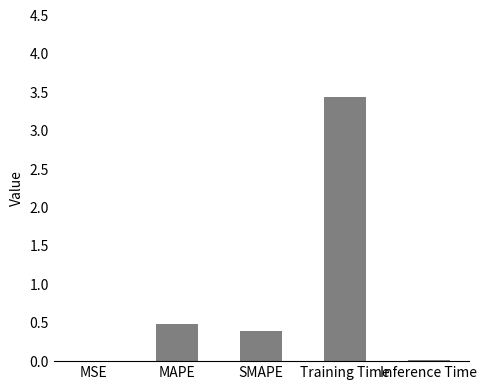

The value at SMAPE is 0.4. True or false?

True